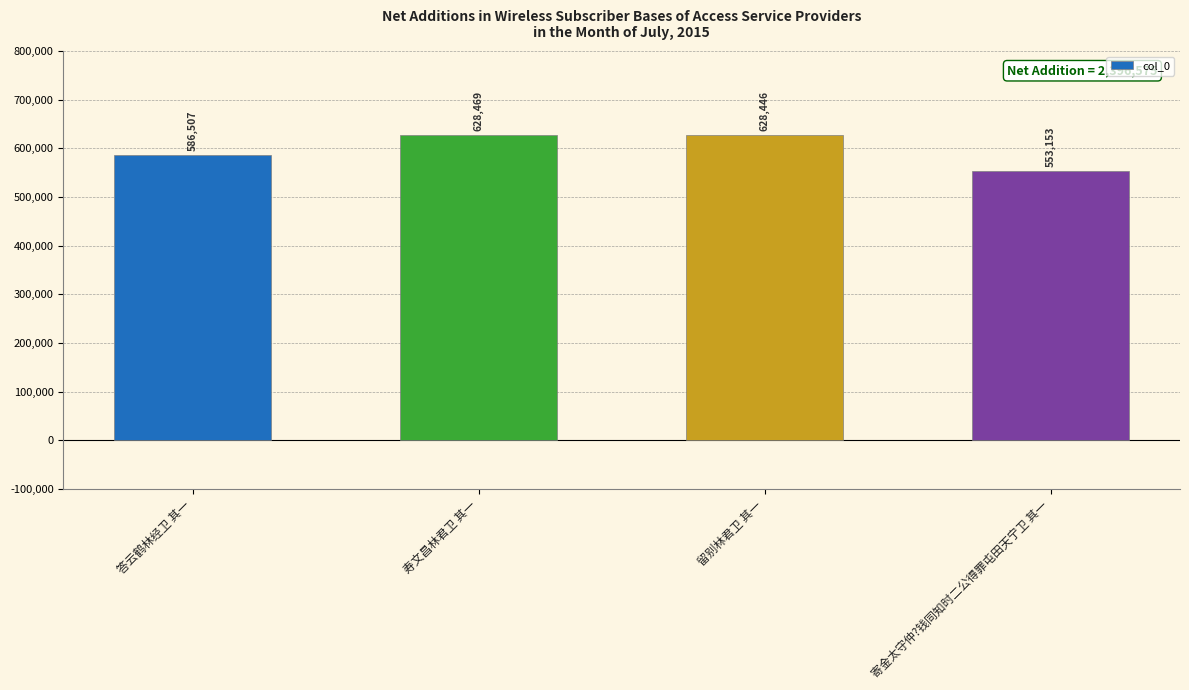

How many series are shown in this chart?

1